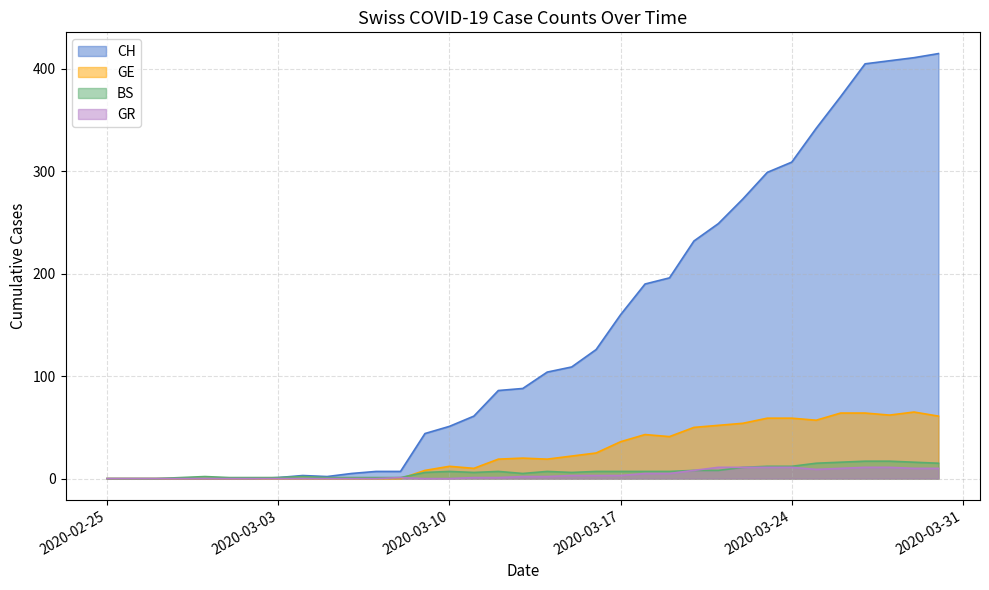

Which series has the largest total across all categories?

CH